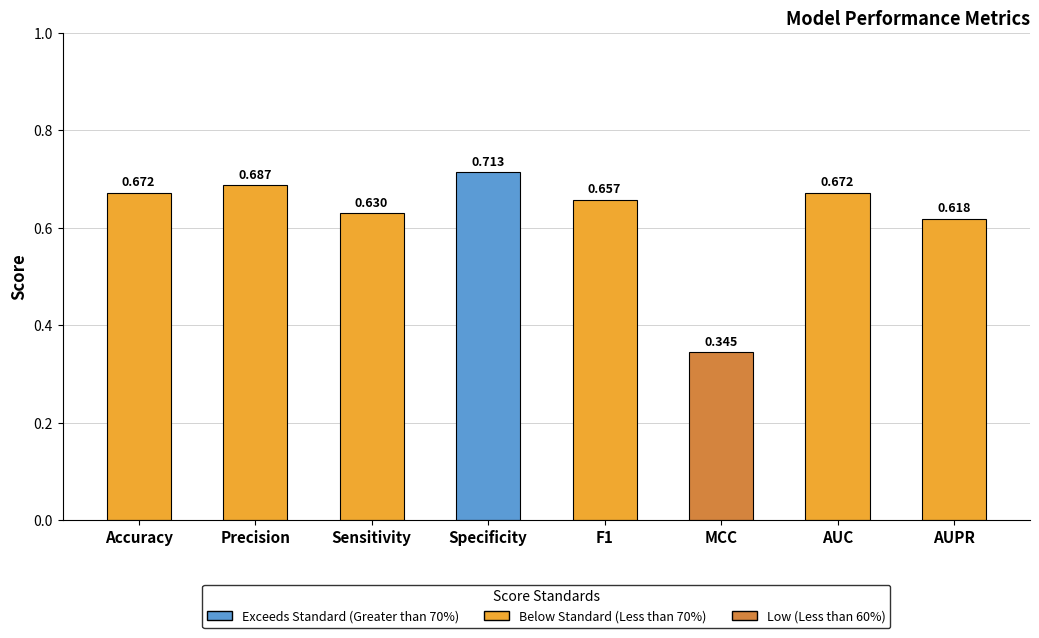

Which category has the lowest value across all series?

MCC